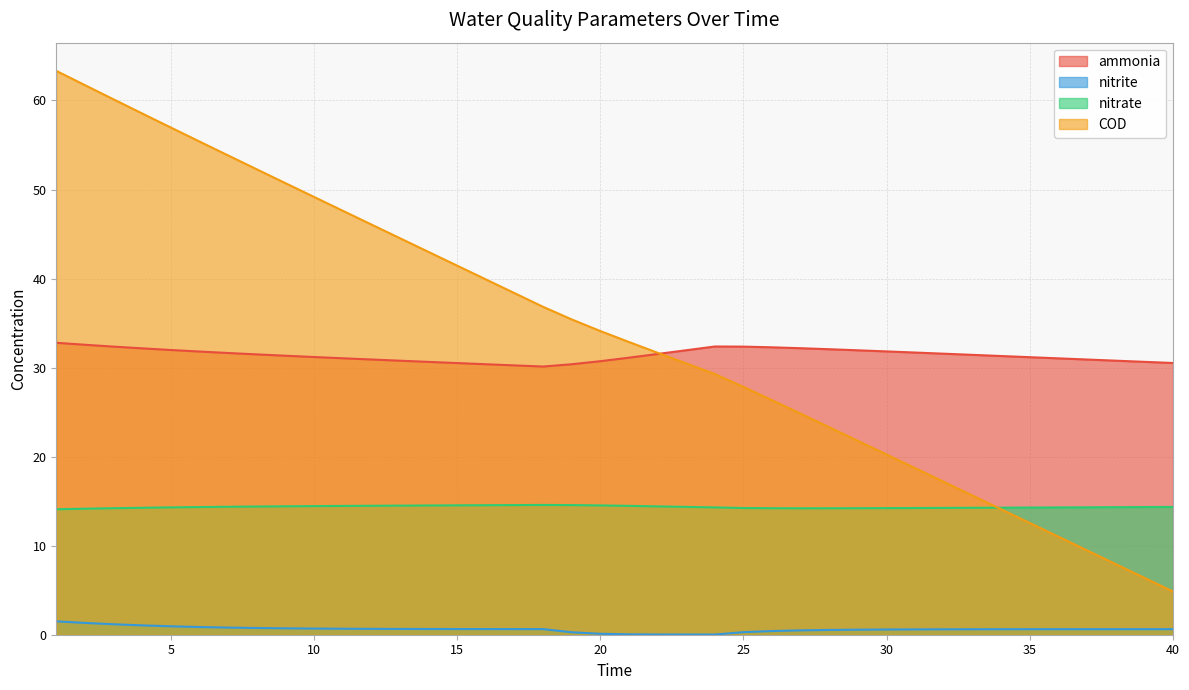

Rank the series by their maximum value, from highest to lowest.

COD, ammonia, nitrate, nitrite